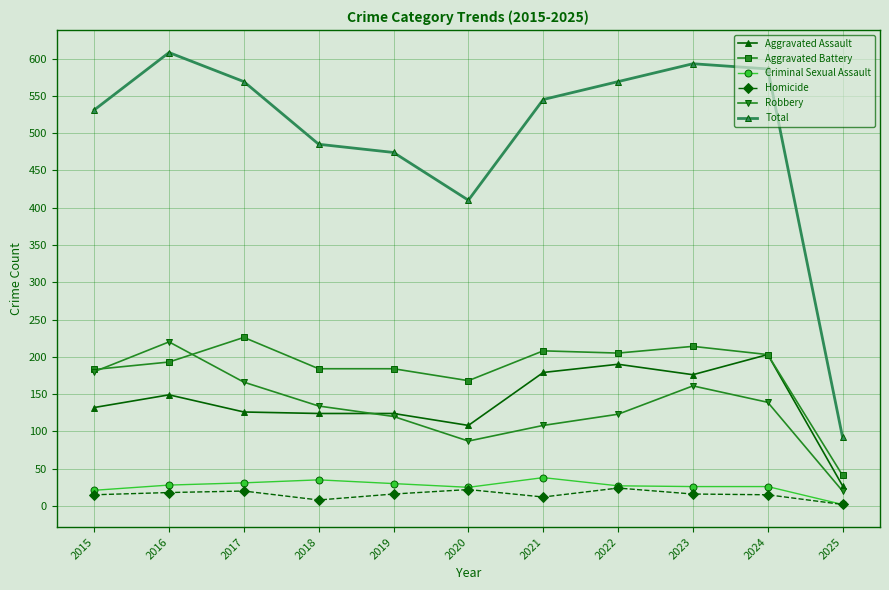

How many lines are shown in the chart?

6